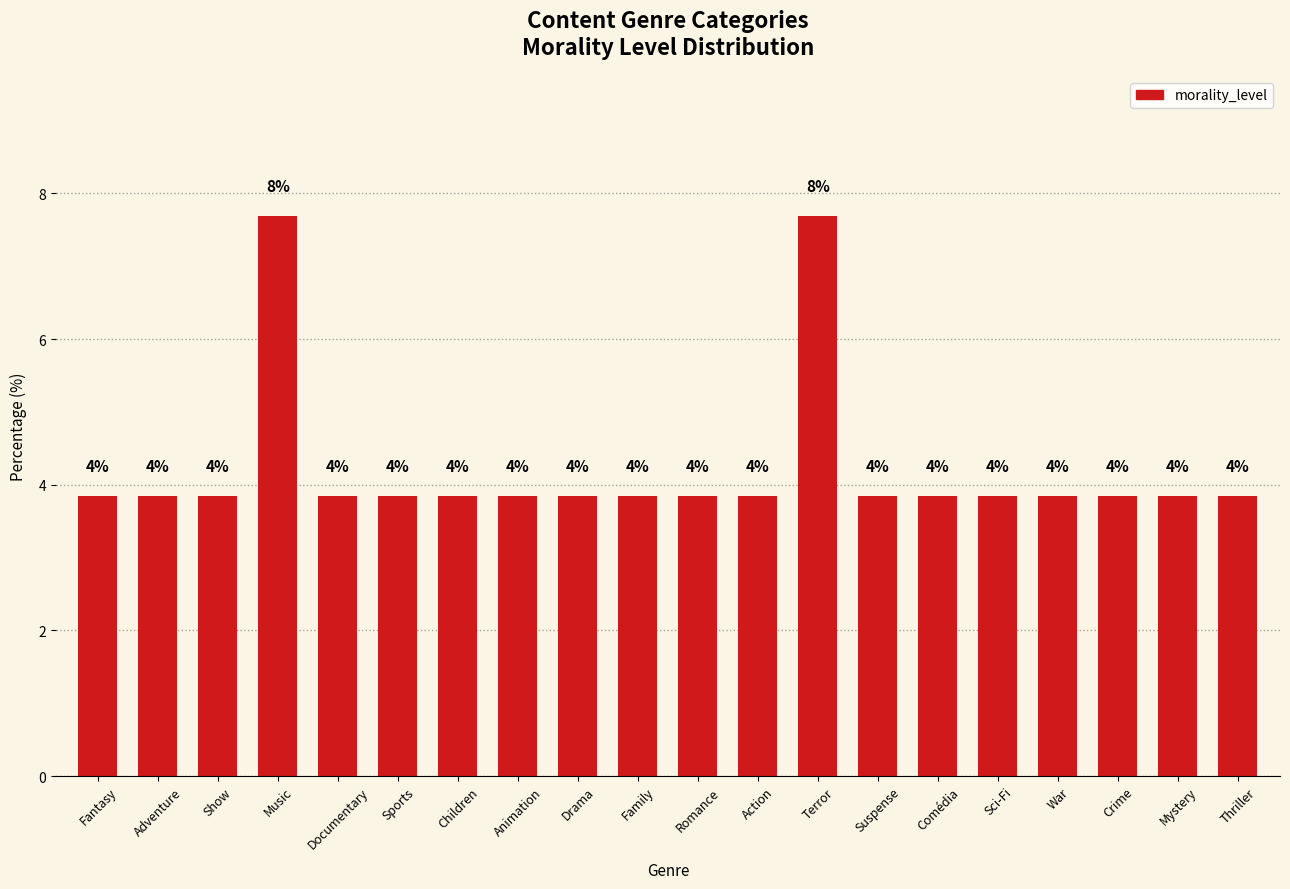

How many bars are there in total?

20